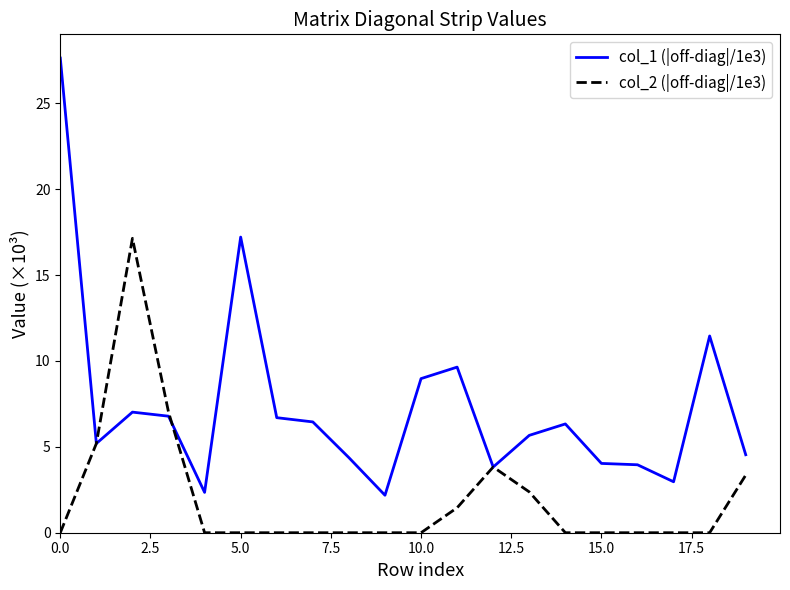

Which series has the largest total across all categories?

col_1 (|off-diag|/1e3)